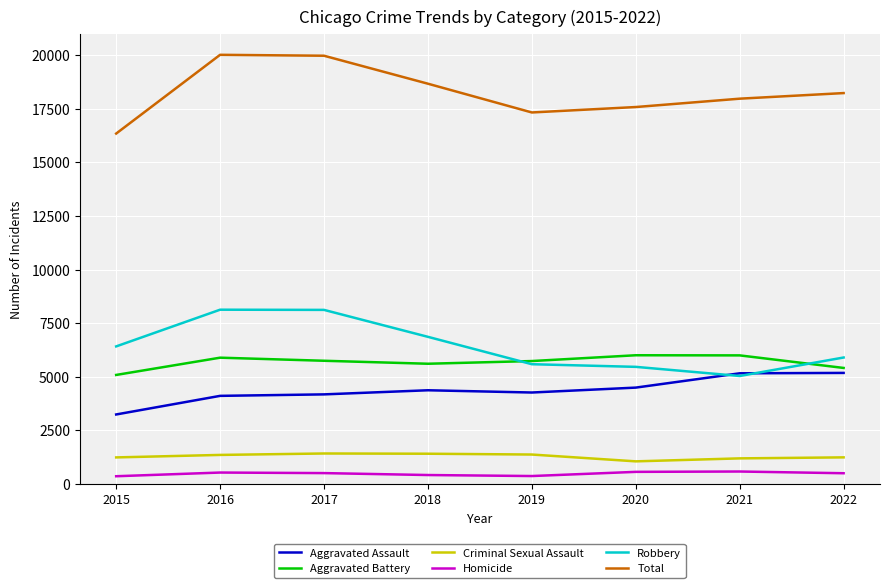

What is the average value of the Homicide series?

479